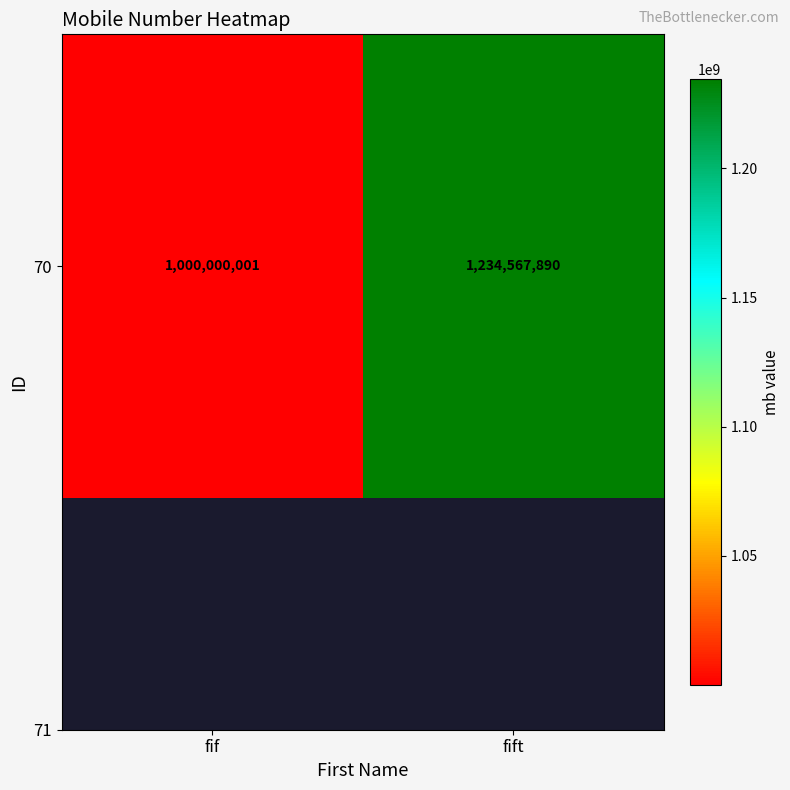

The value at fif is 1000000001. True or false?

True